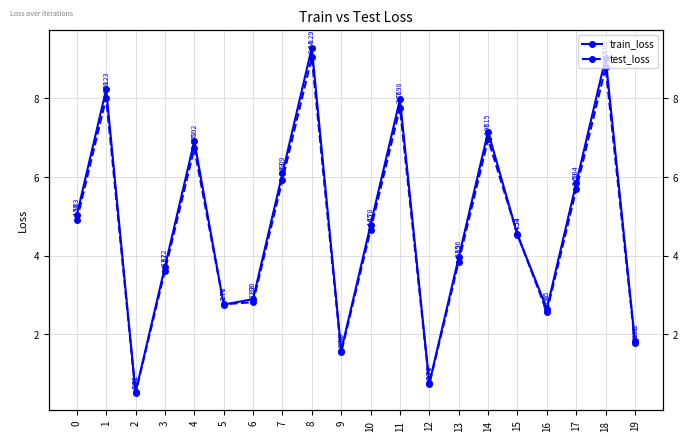

What are all the series names shown in the legend?

train_loss, test_loss